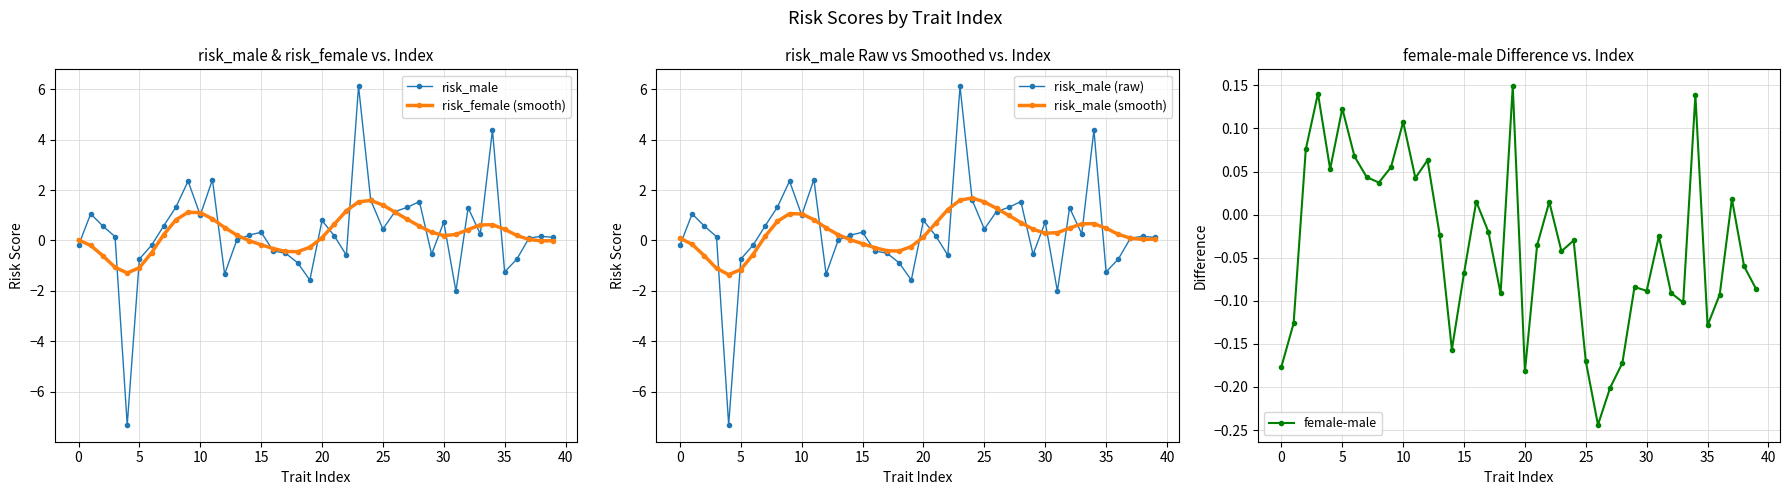

What is the sum of the risk_female (smooth) values at 34 and 27?

1.5